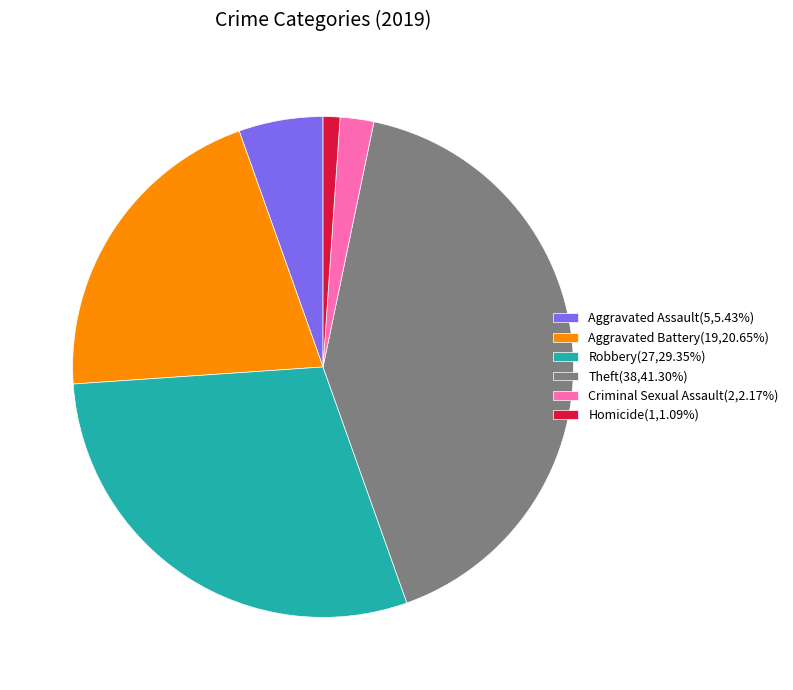

Is there any slice that represents more than half of the pie?

No